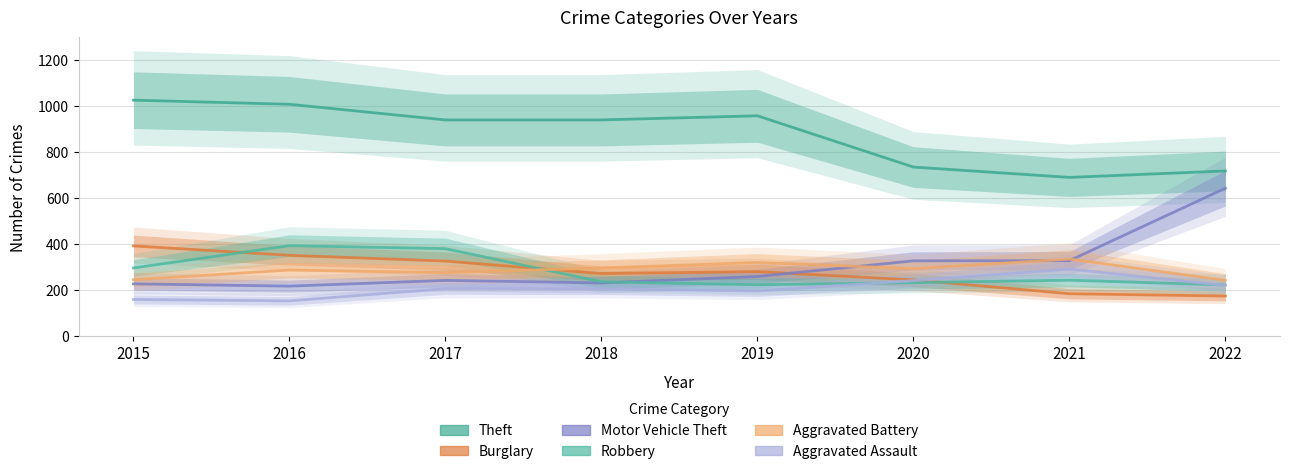

Where is the first local minimum for Burglary?

2018